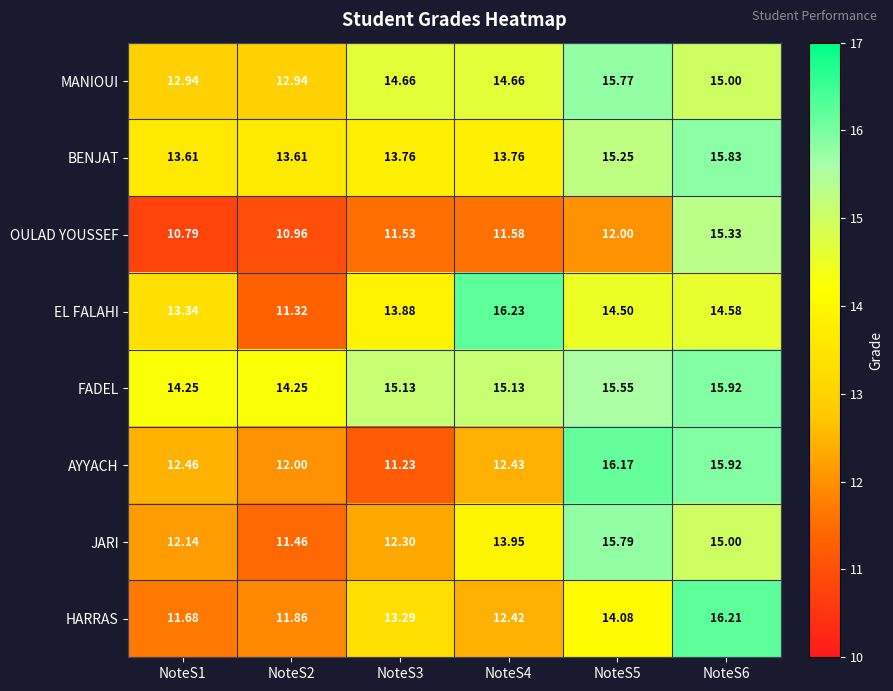

Which series has the widest spread of values?

AYYACH